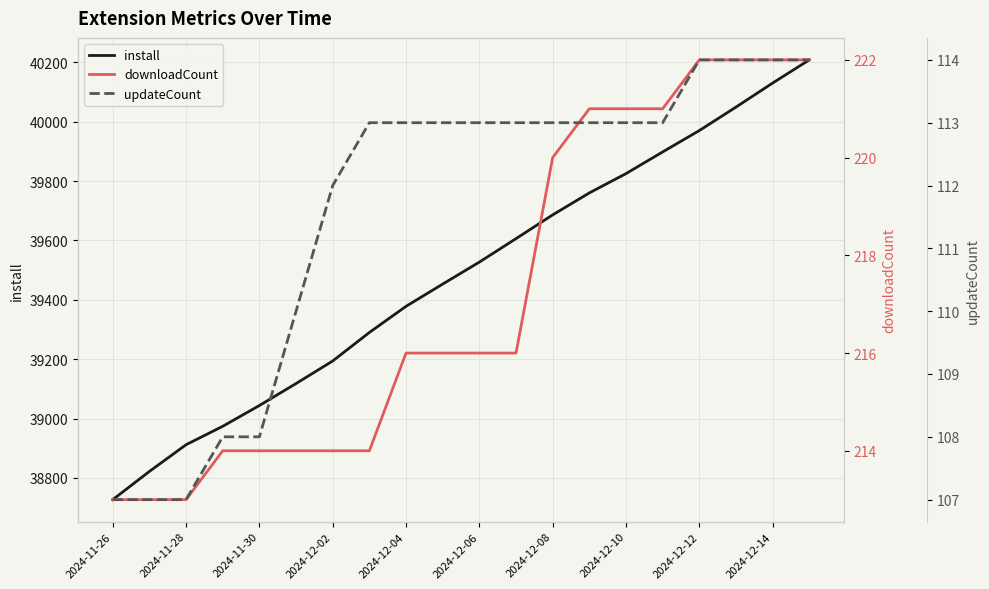

The value of install at 2024-12-08 is 19270. True or false?

False